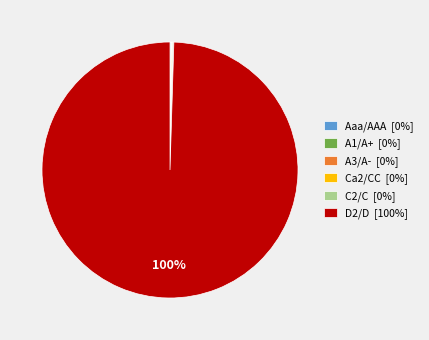

To the nearest percent, what is the average slice percentage?

17%